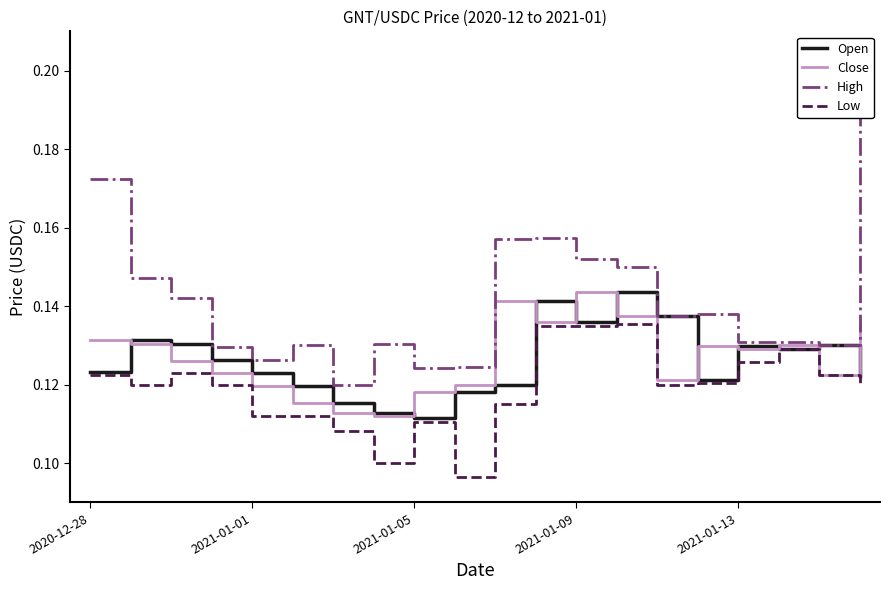

What is the average value of the Close series?

0.1